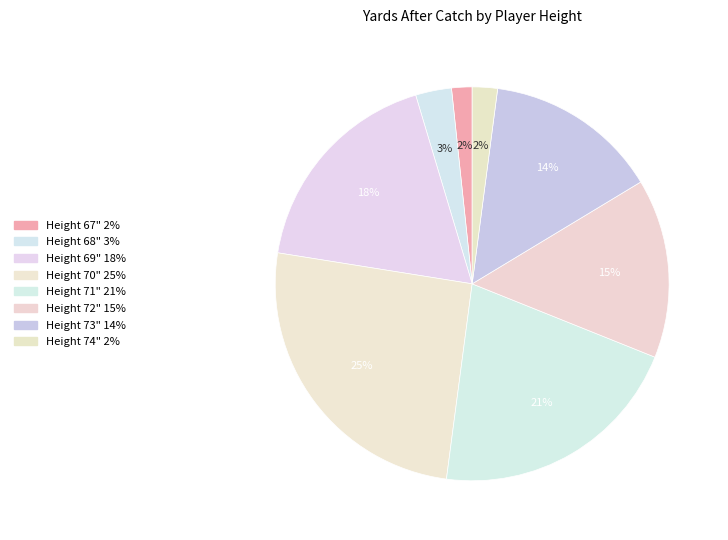

How many segments does this pie chart have?

8